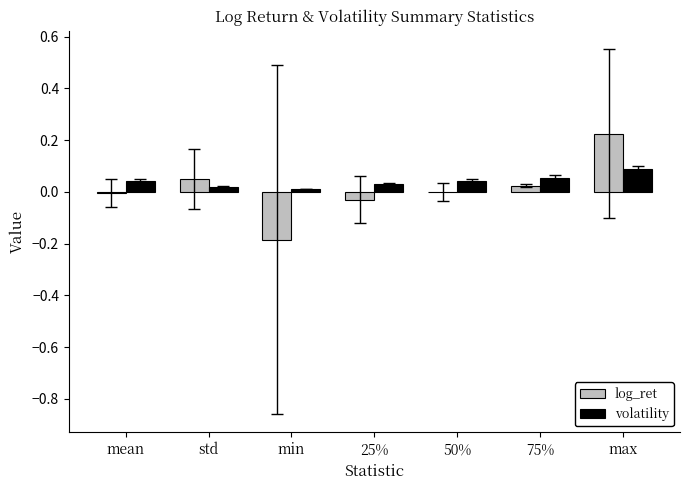

At which category is the sum across all series the highest?

max